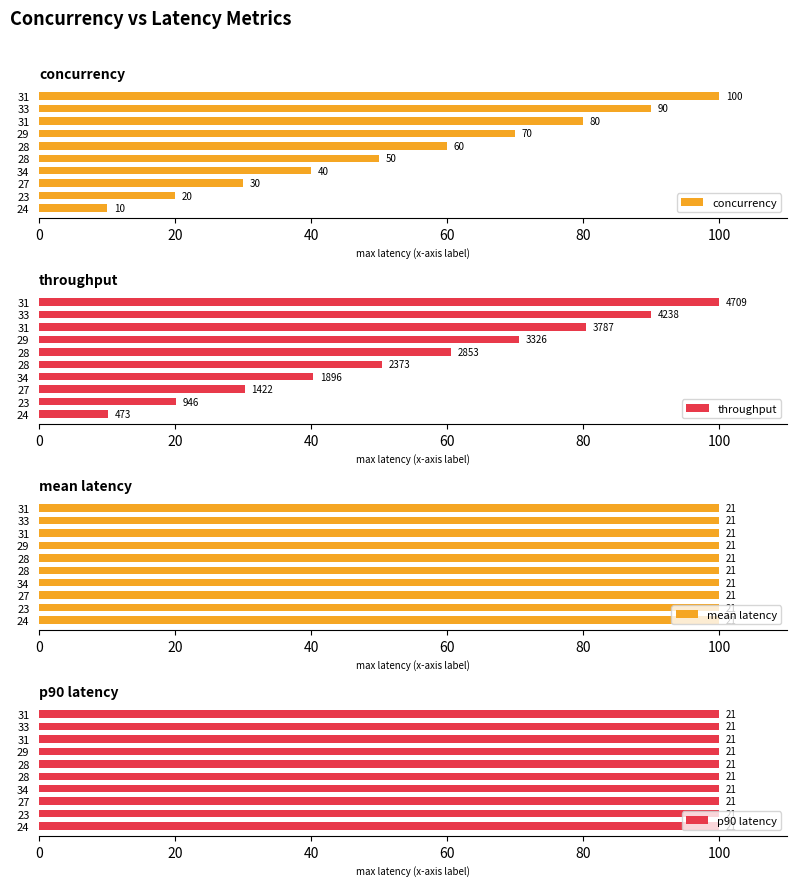

How many bars are there in each group?

4